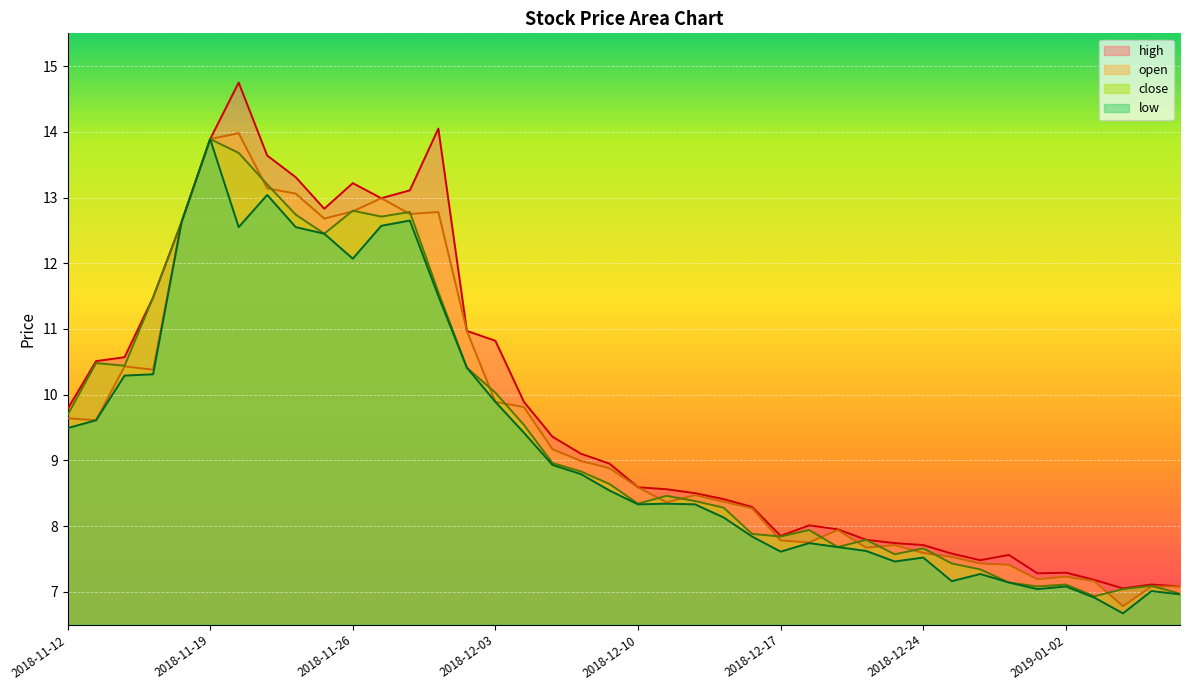

True or false: low (line) has more than 2 points higher than both neighbors.

True